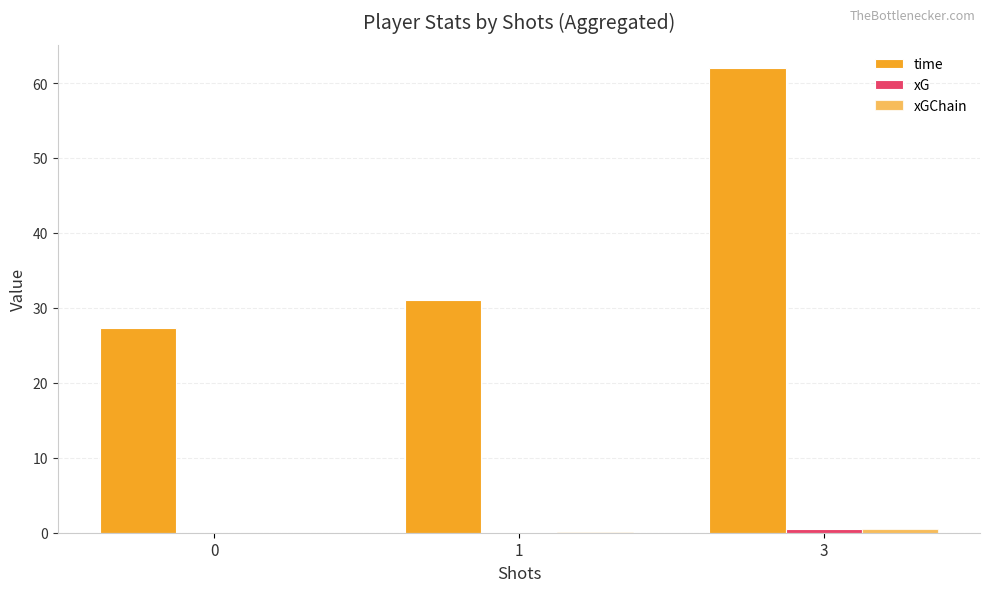

Are the bars grouped side by side (vs. stacked)?

Yes